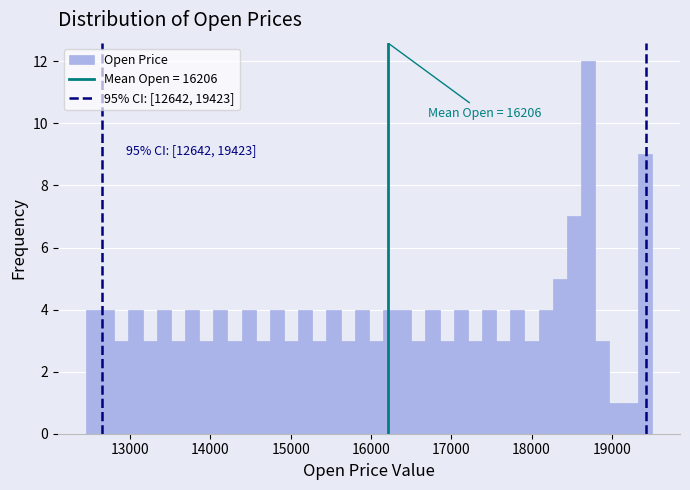

Around what value on the x-axis is the tallest bar? Give the approximate position of its centre, as read against the axis.

18700